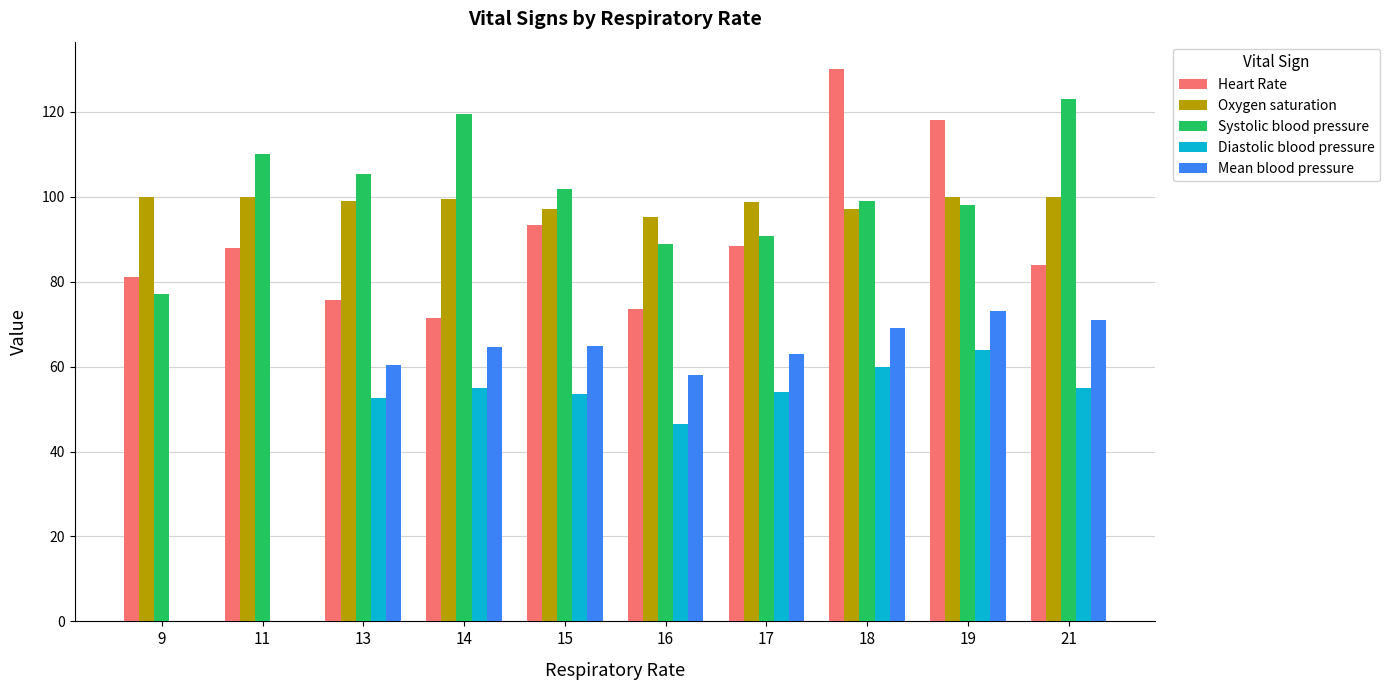

The Systolic blood pressure series shows 110.0 at 11. True or false?

True